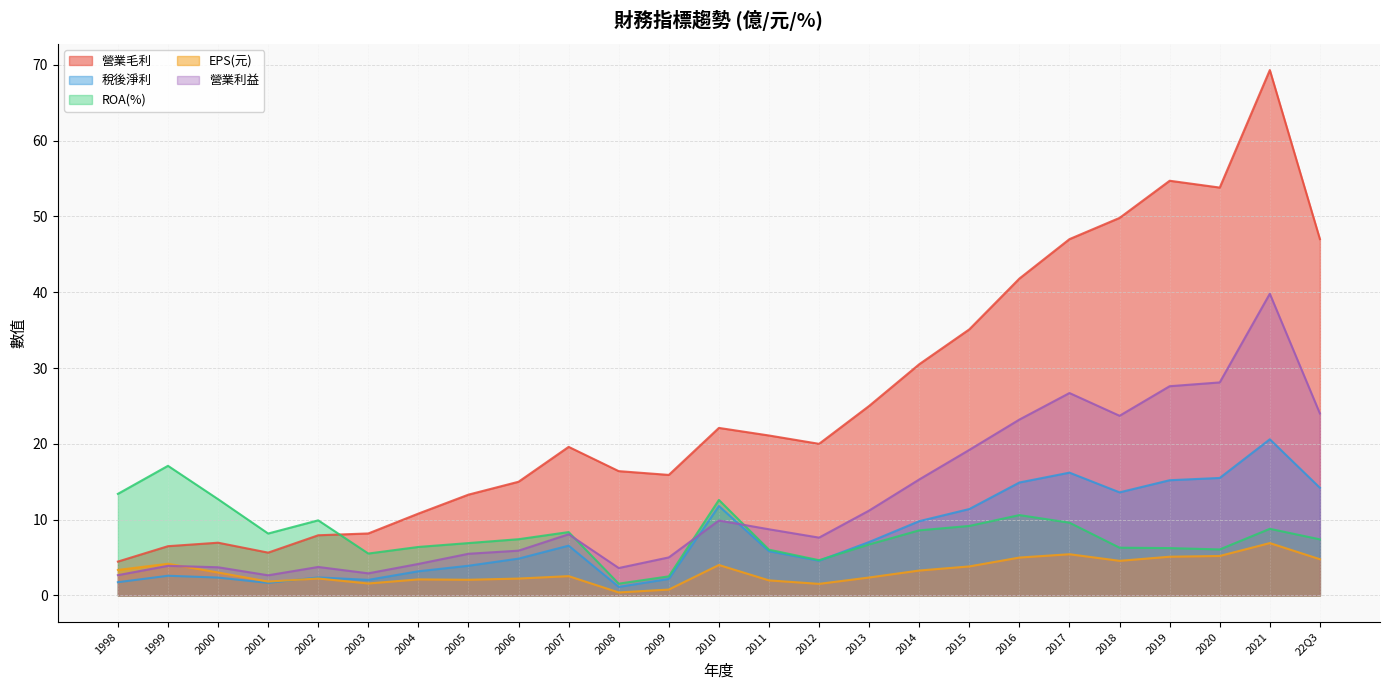

Which category has the lowest value in the ROA(%) series?

2008